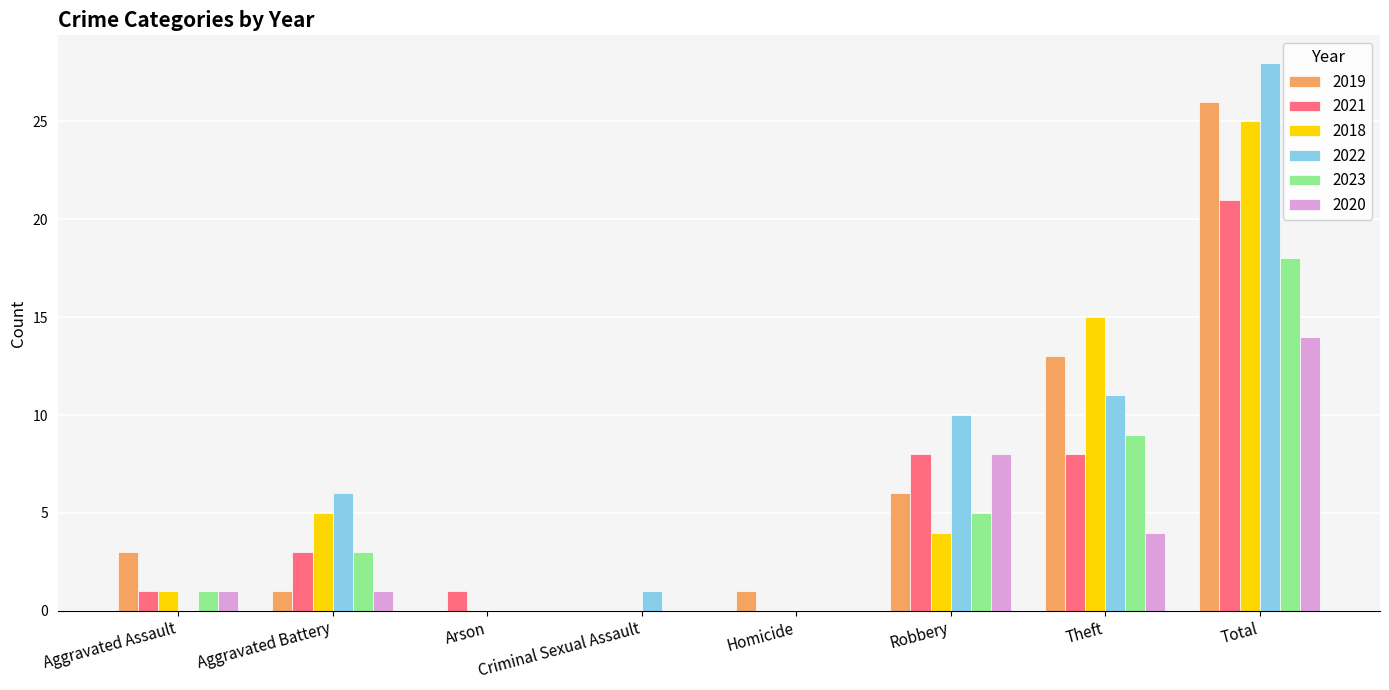

How many groups of bars are there?

8